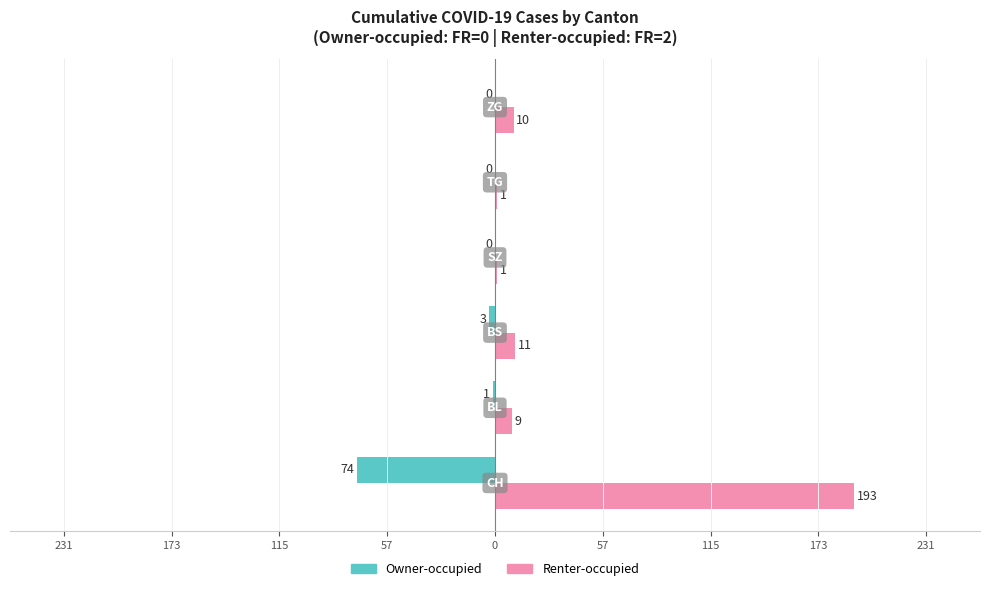

What are all the series names shown in the legend?

Owner-occupied, Renter-occupied